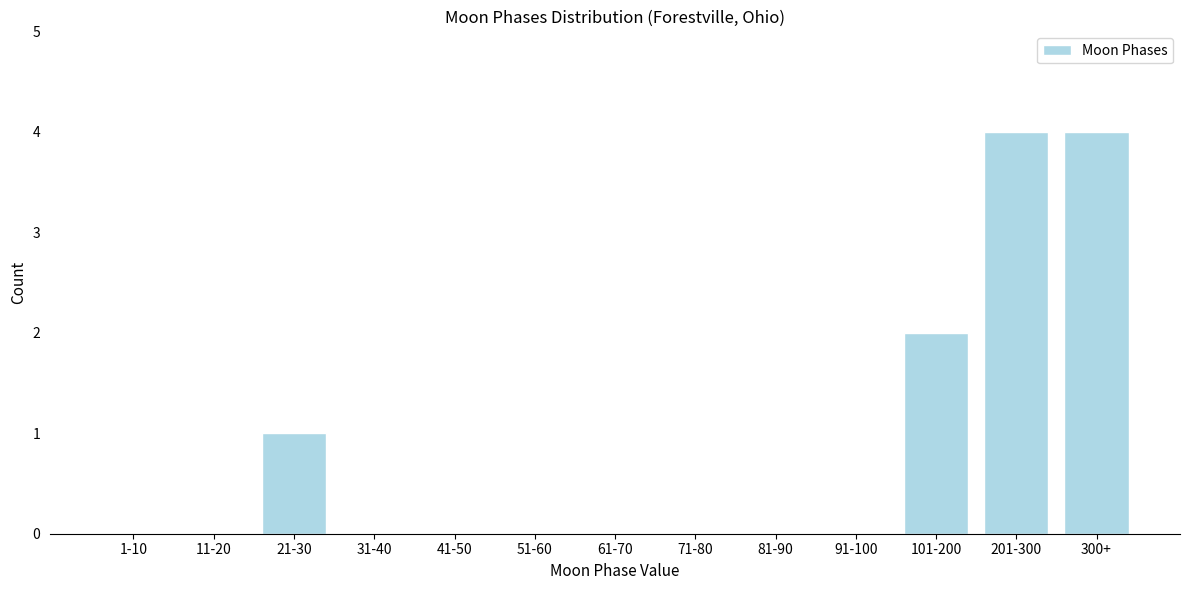

Reading left to right, extract all data points from this chart.

1-10=0	11-20=0	21-30=1	31-40=0	41-50=0	51-60=0	61-70=0	71-80=0	81-90=0	91-100=0	101-200=2	201-300=4	300+=4